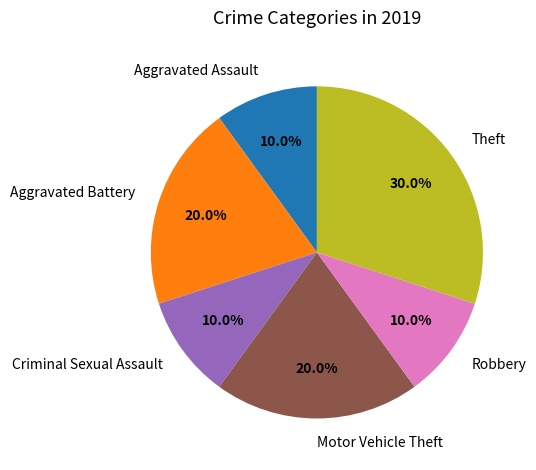

Does Theft represent more than half of the total?

No